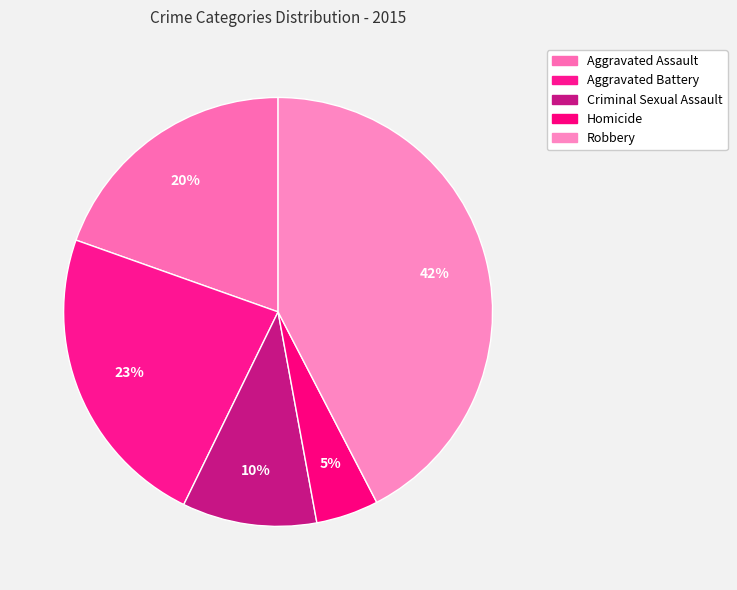

Is there a majority slice in this chart?

No